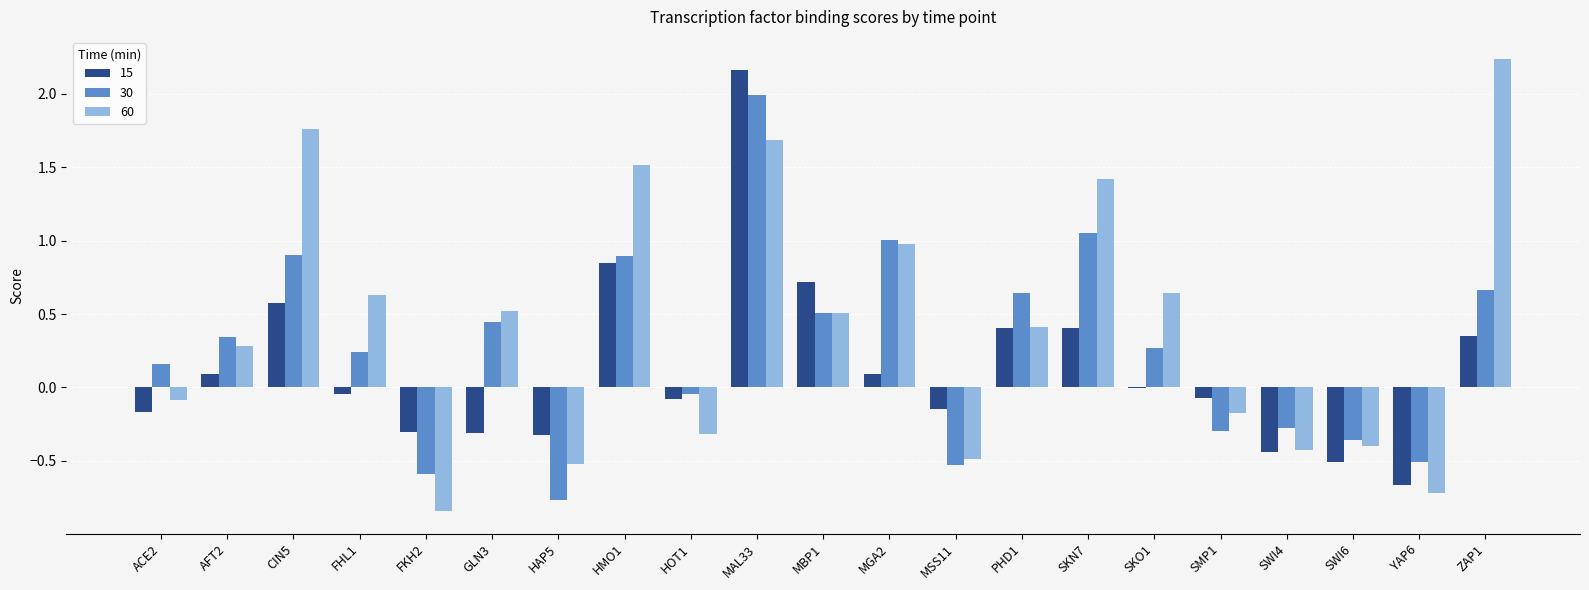

The 15 series shows -0.0 at SKO1. True or false?

True